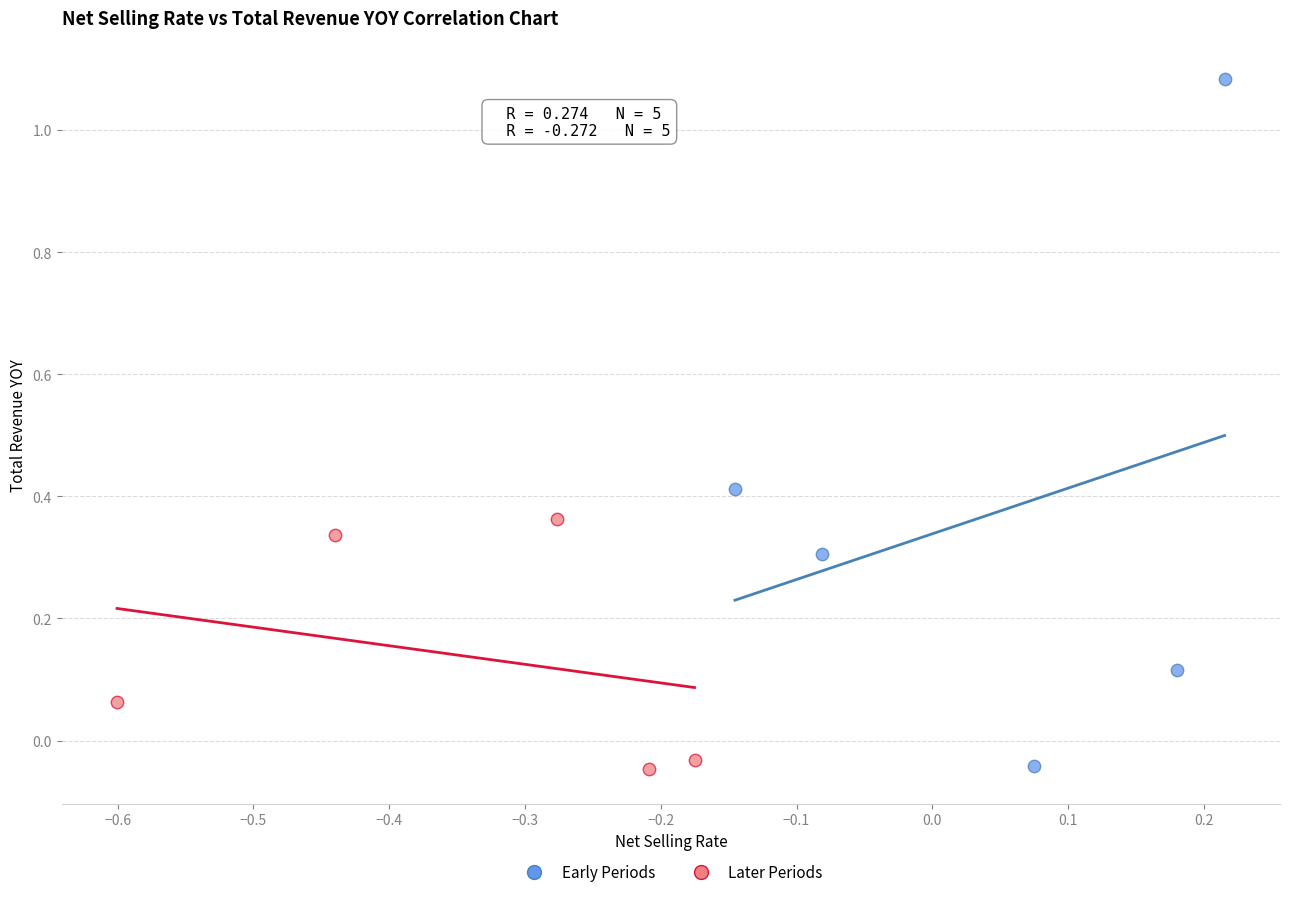

What are all the series names shown in the legend?

Early Periods, Later Periods